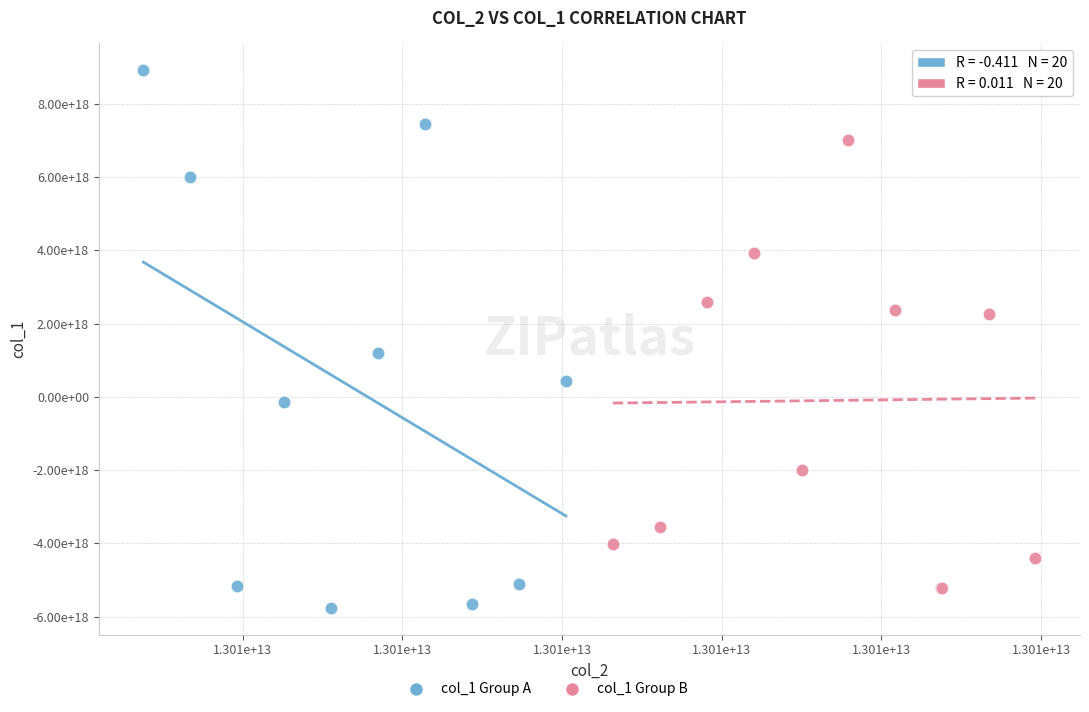

Which series contains the highest Y value?

col_1 Group A